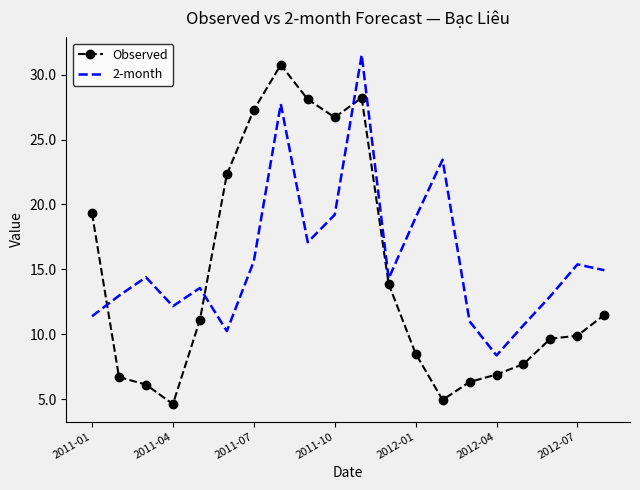

Which series has the largest range (max minus min)?

Observed